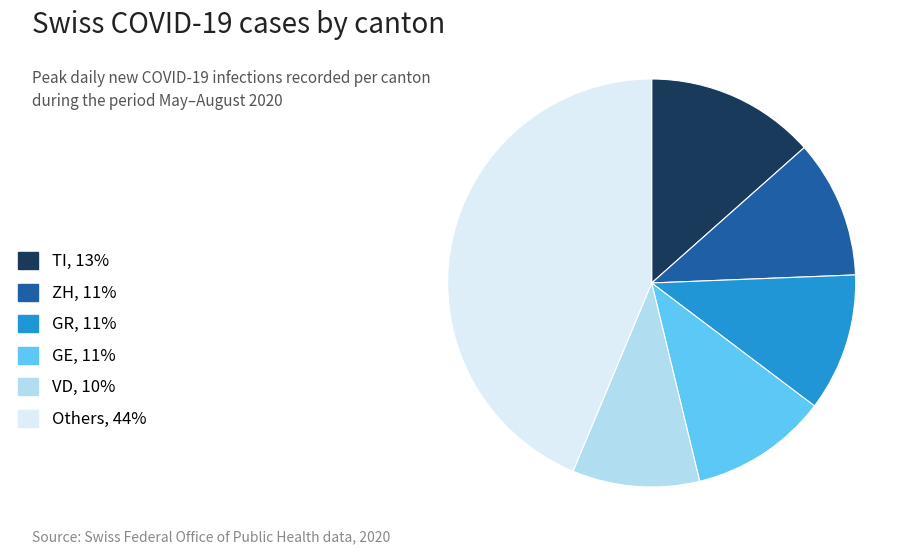

Count the number of slices in the pie.

6